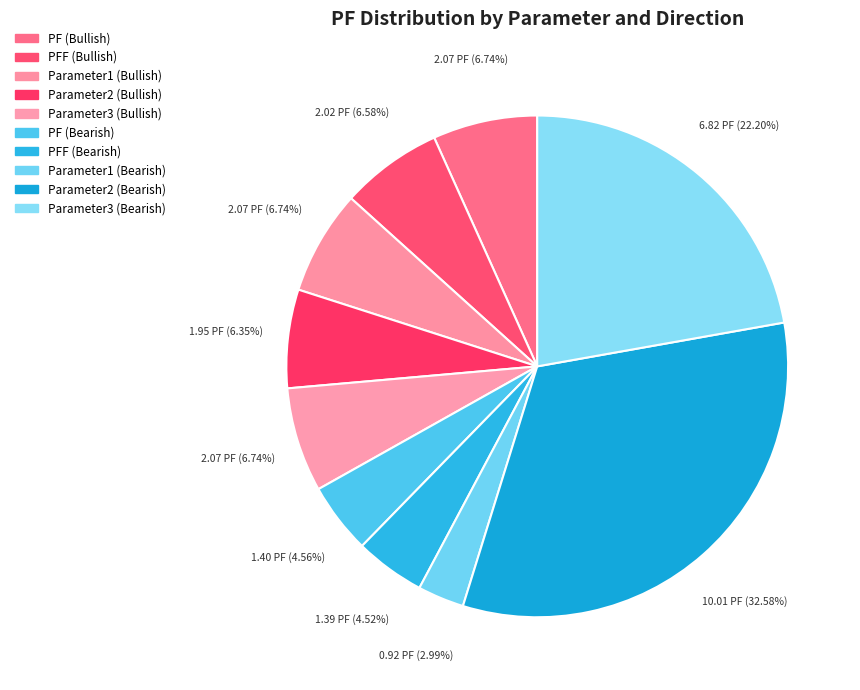

What is the largest slice in the pie chart?

Bearish Parameter2